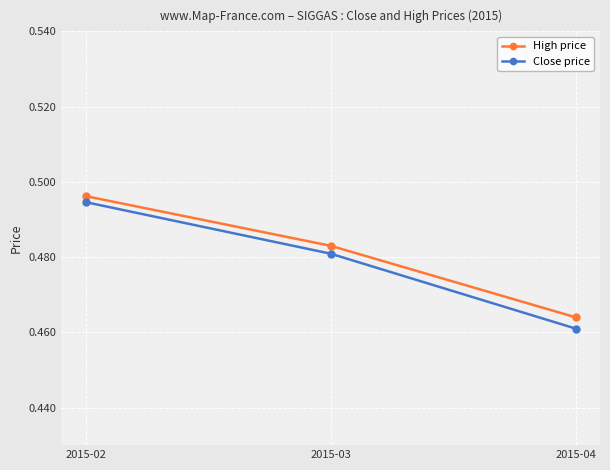

Which category has the lowest value in the High price series?

2015-04